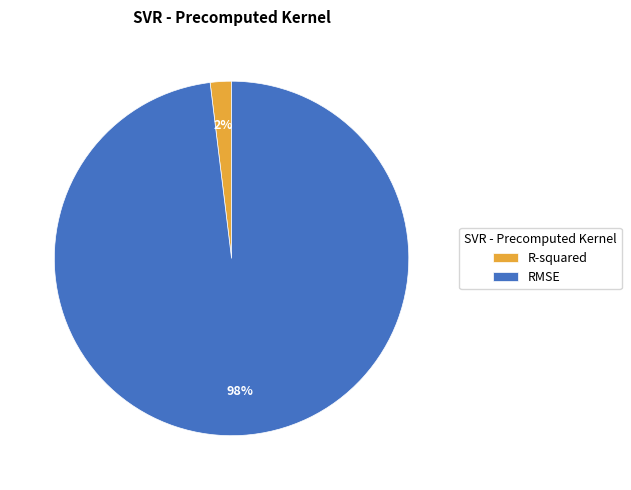

To the nearest percent, what is the difference between the largest and smallest slice percentages?

96%